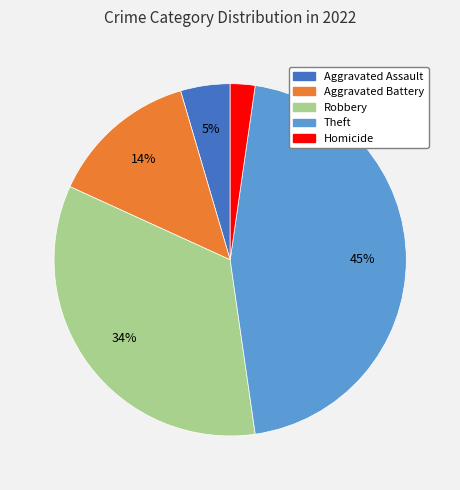

To the nearest percent, what is the average slice percentage?

20%